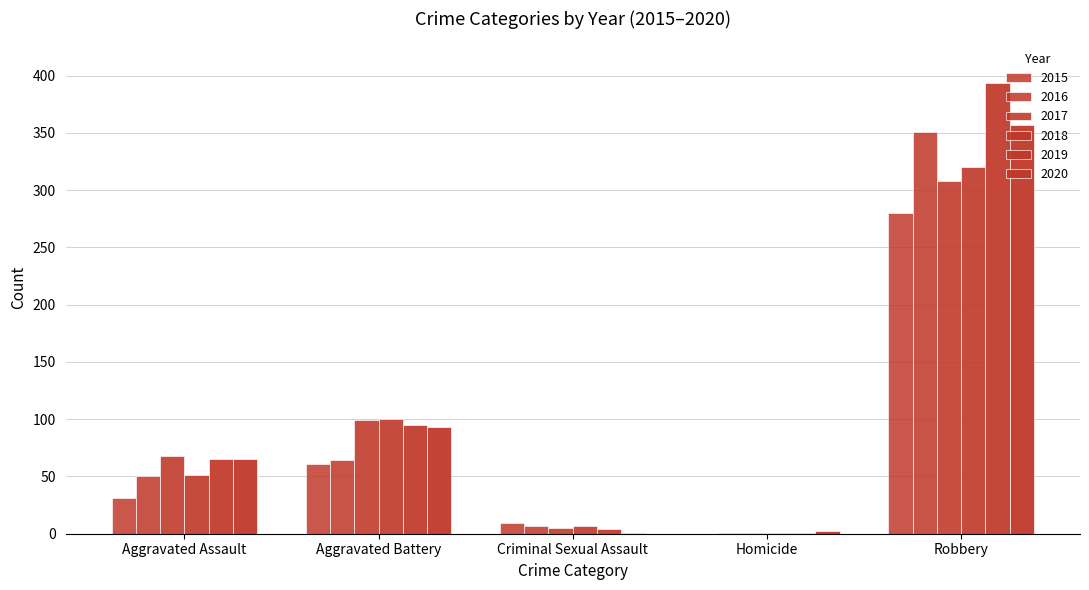

How many categories are shown in the chart?

5